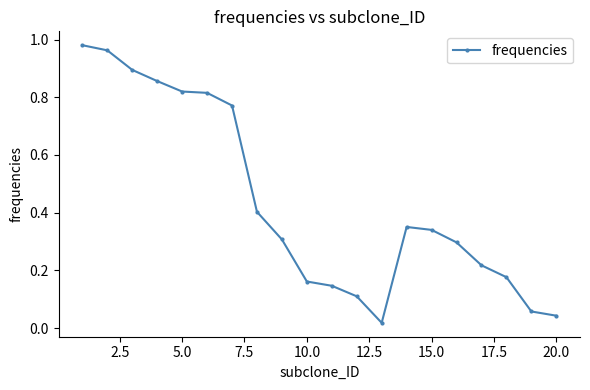

What is the sum of all values?

8.7